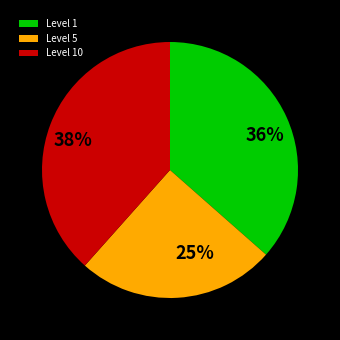

Is it true that Level 1 is 31% of the pie?

False